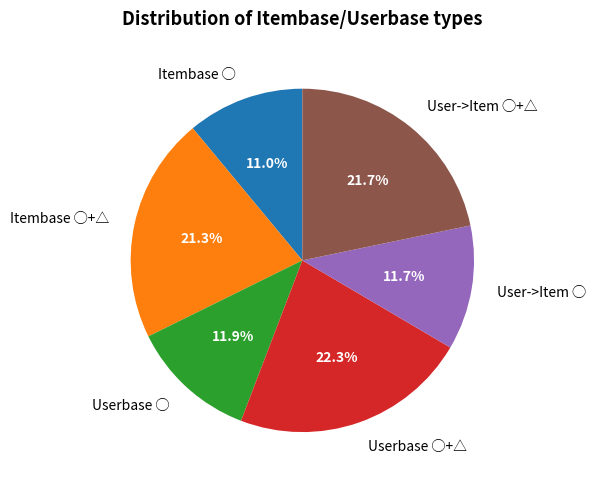

To the nearest percent, what portion does Userbase ◯+△ represent?

22%